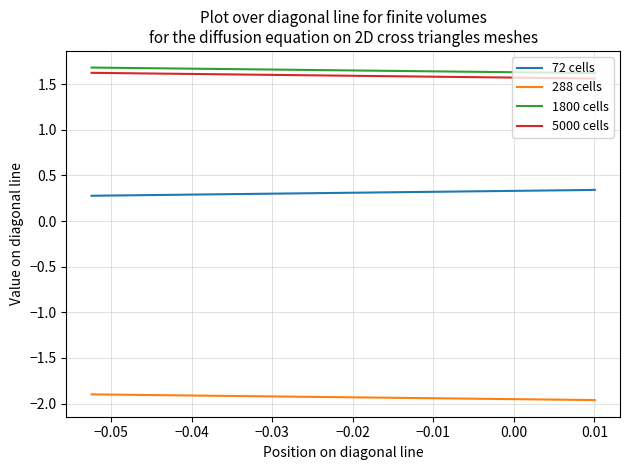

Is the value of 5000 cells at 25 greater than the value of 72 cells at 23?

Yes